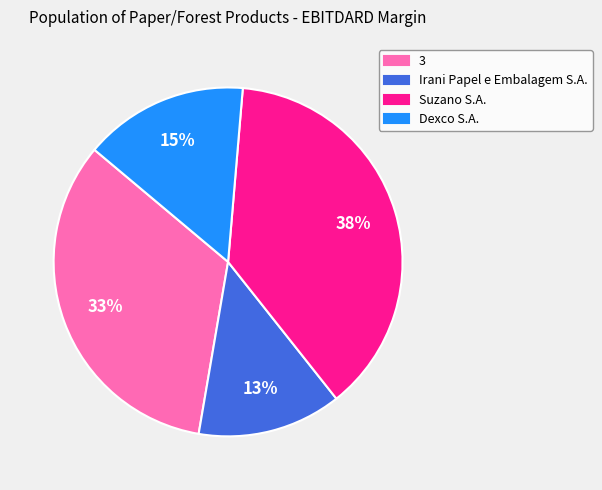

Combined, do Dexco S.A. and Suzano S.A. account for over 50%?

Yes